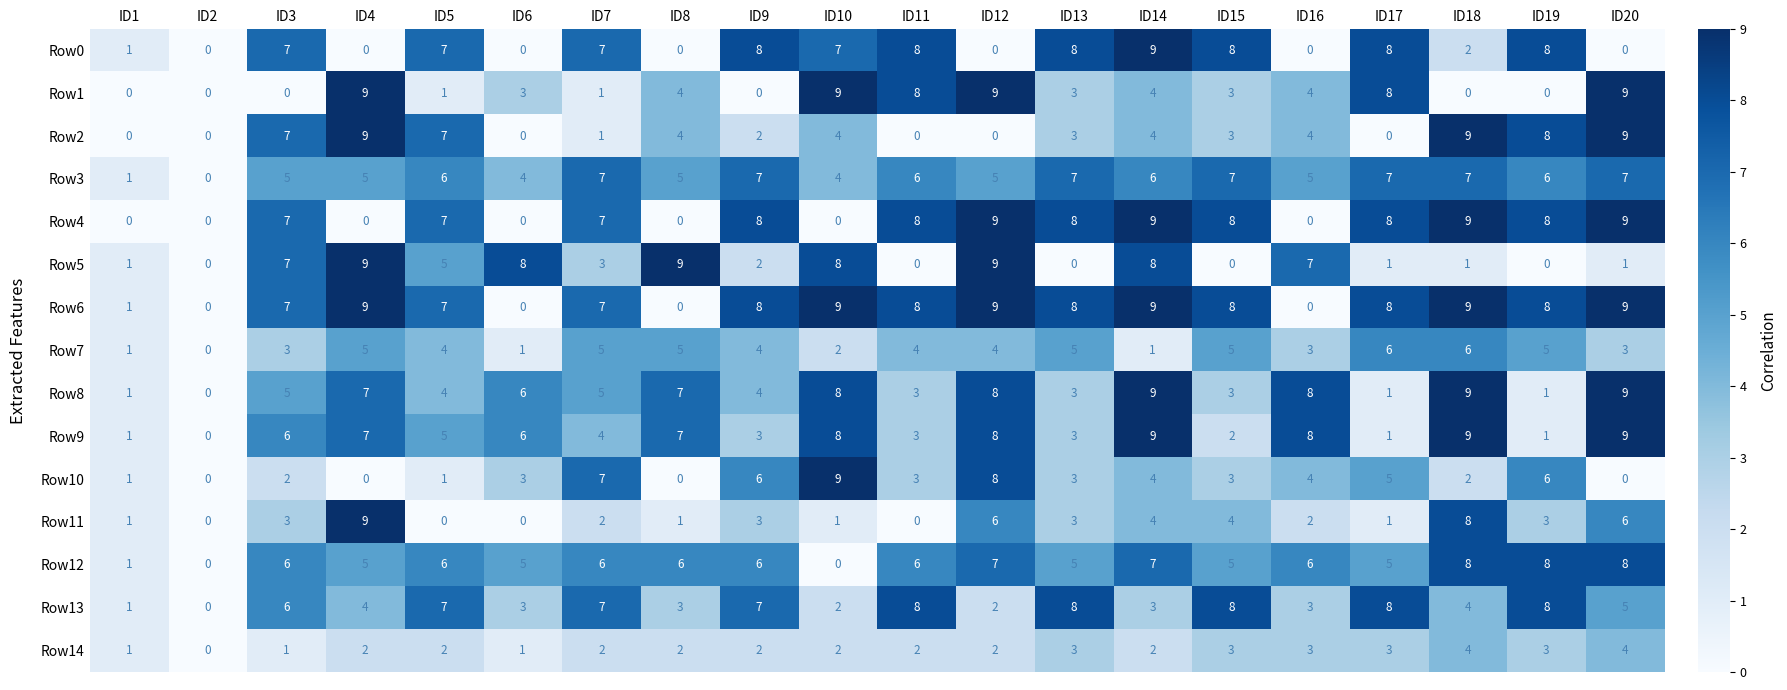

Is the value of Row12 at ID15 greater than the value of Row0 at ID7?

No